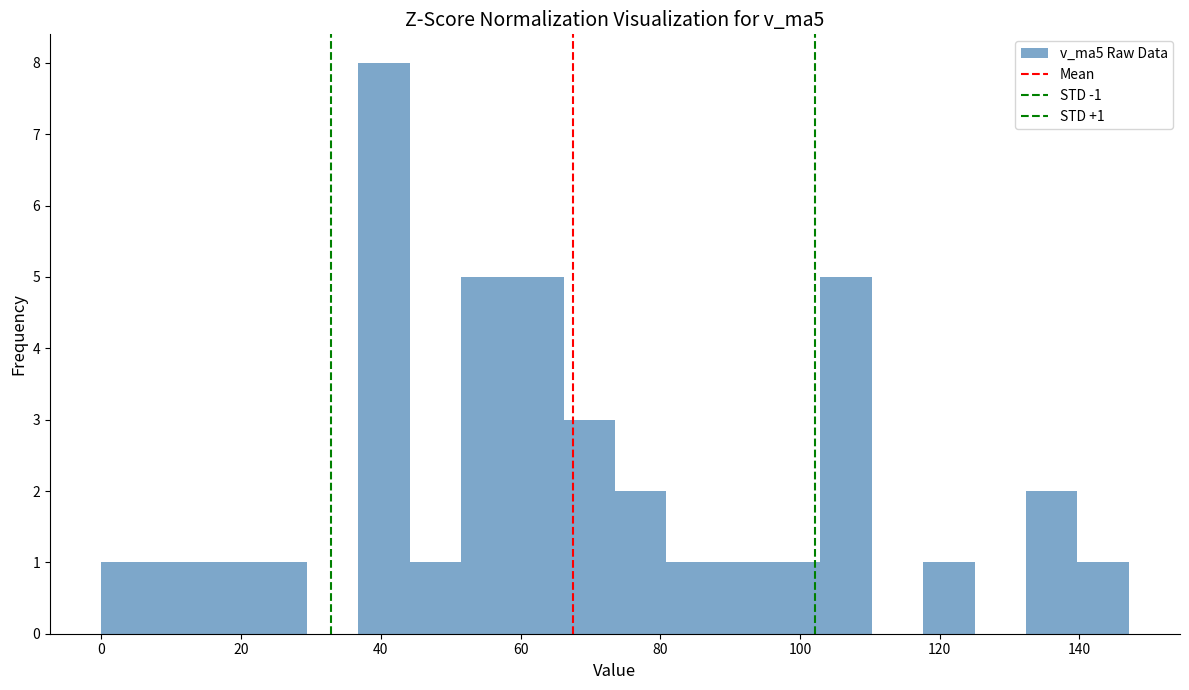

Read against the x-axis, roughly where is the centre of the tallest bar?

40